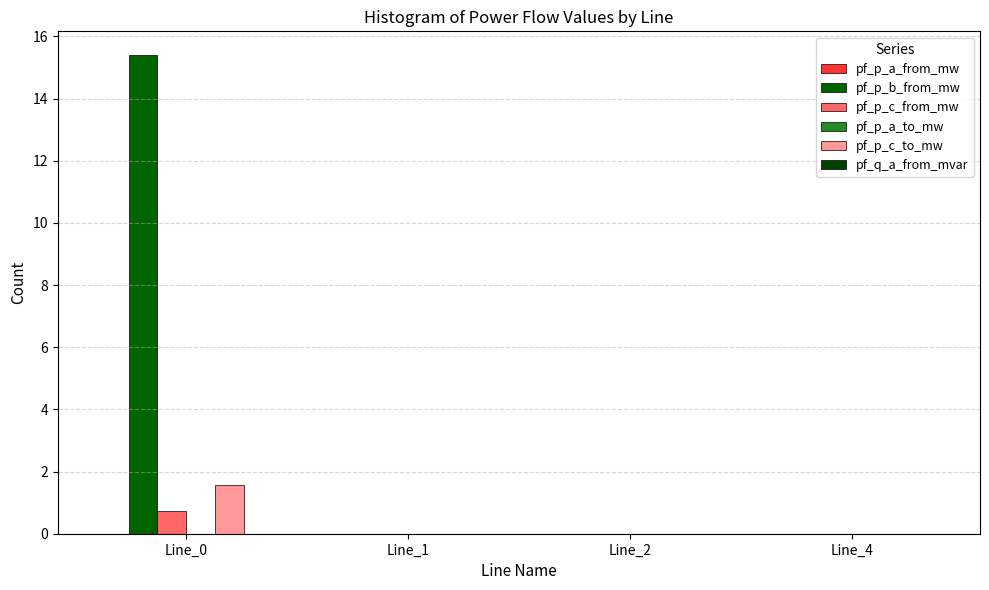

Which has a higher value, Line_1 or Line_2?

Line_2